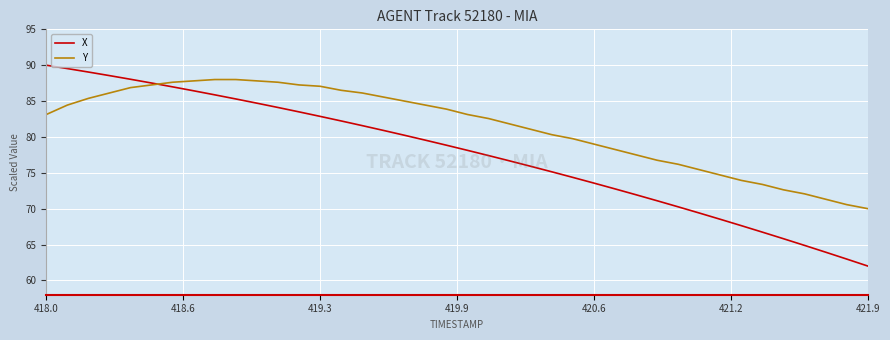

What is the highest value of the Y series?

88.0